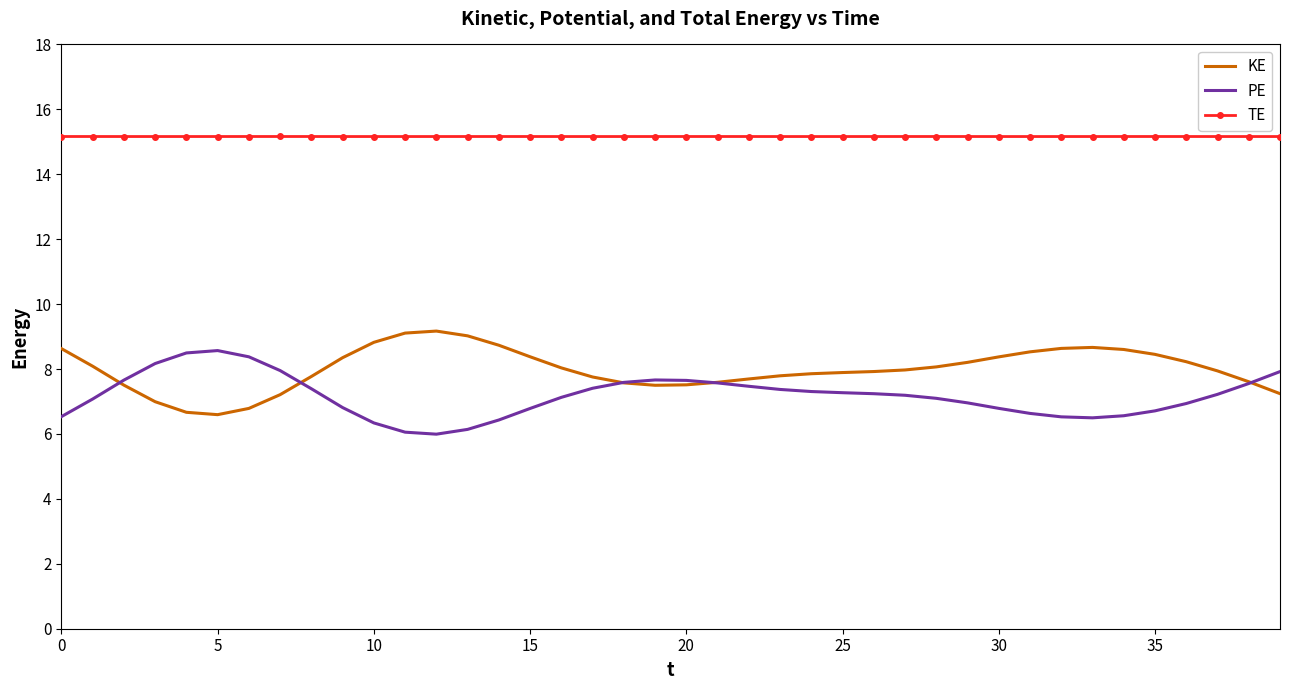

True or false: TE and PE cross at least once.

False